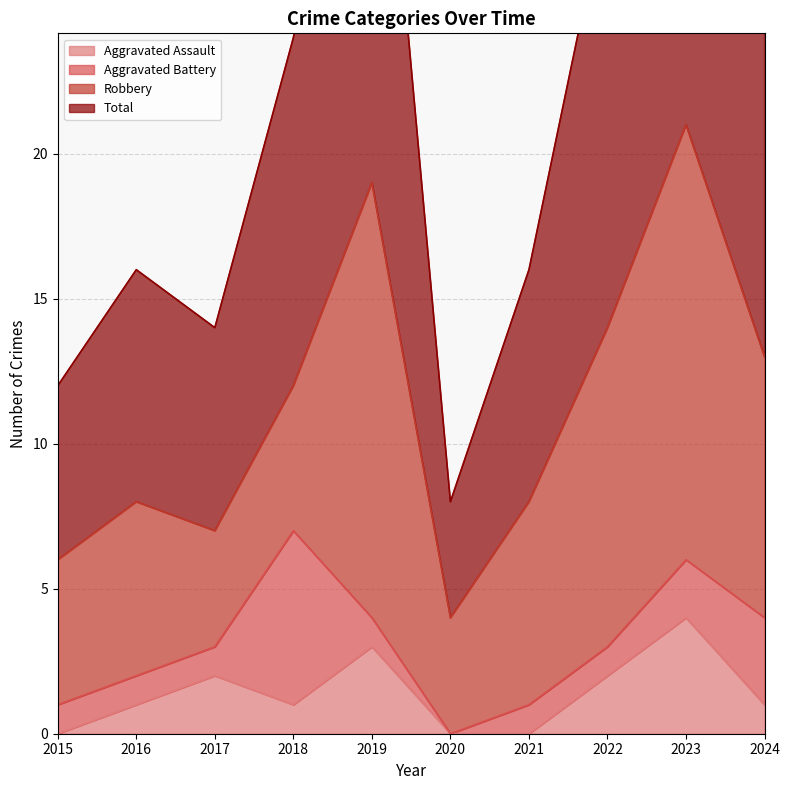

Between 2019 and 2022, which series saw the biggest shift?

Total